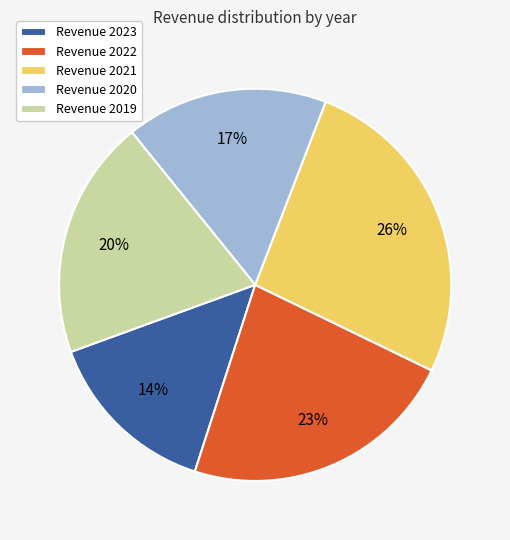

Is there a majority slice in this chart?

No